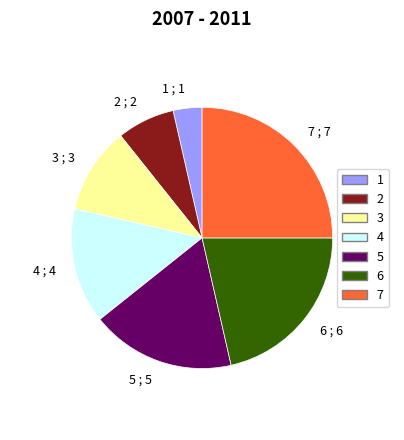

Approximately how many times larger is the value at 4 ; 4 compared to 5 ; 5?

0.8